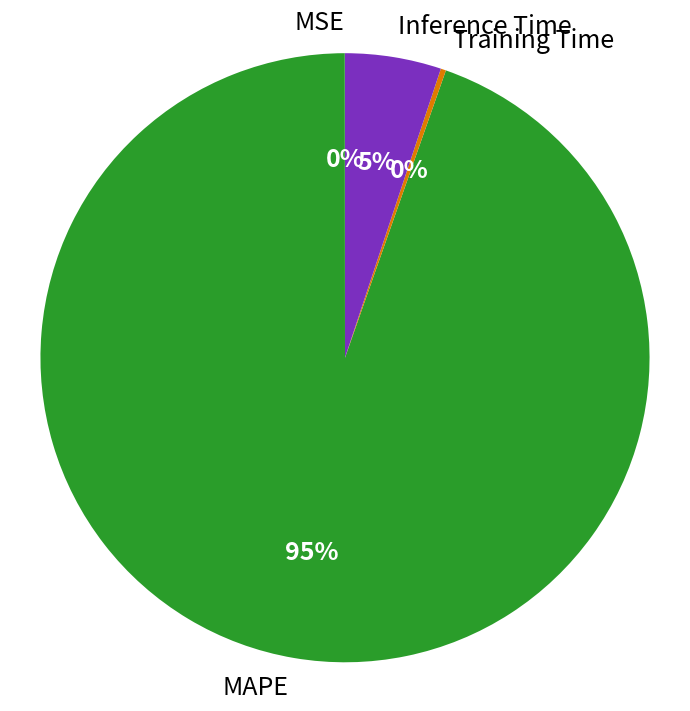

Which has a higher value, MAPE or Inference Time?

MAPE